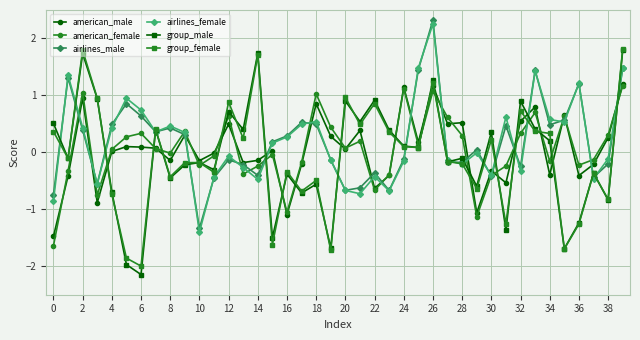

How many times do airlines_female and american_male cross each other?

18